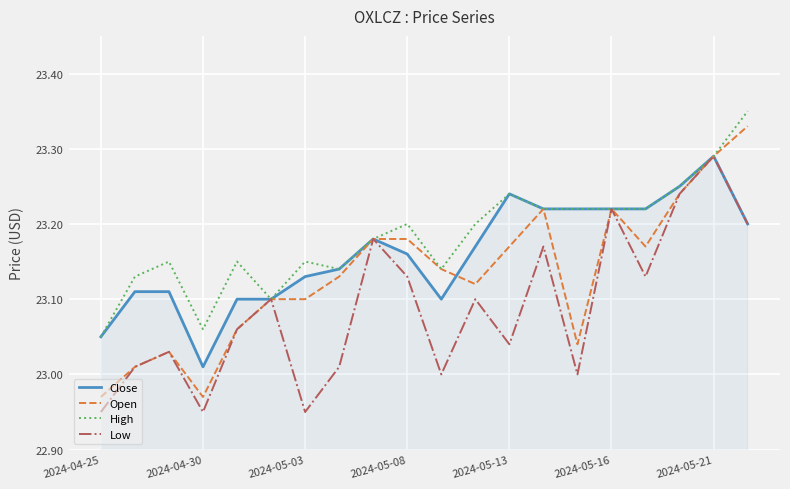

Rank the series by their average value, from lowest to highest.

Low, Open, Close, High